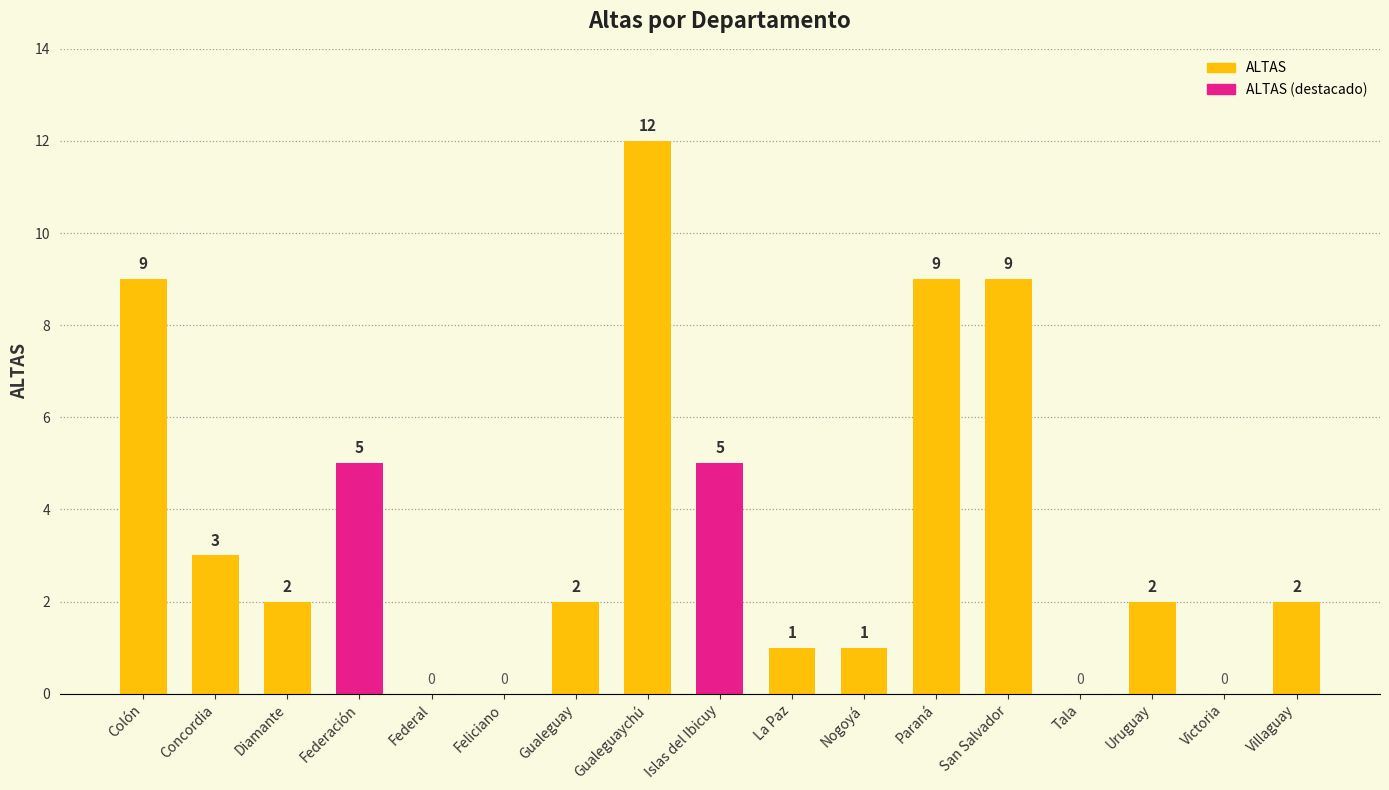

What is the change in value from San Salvador to Victoria?

-9